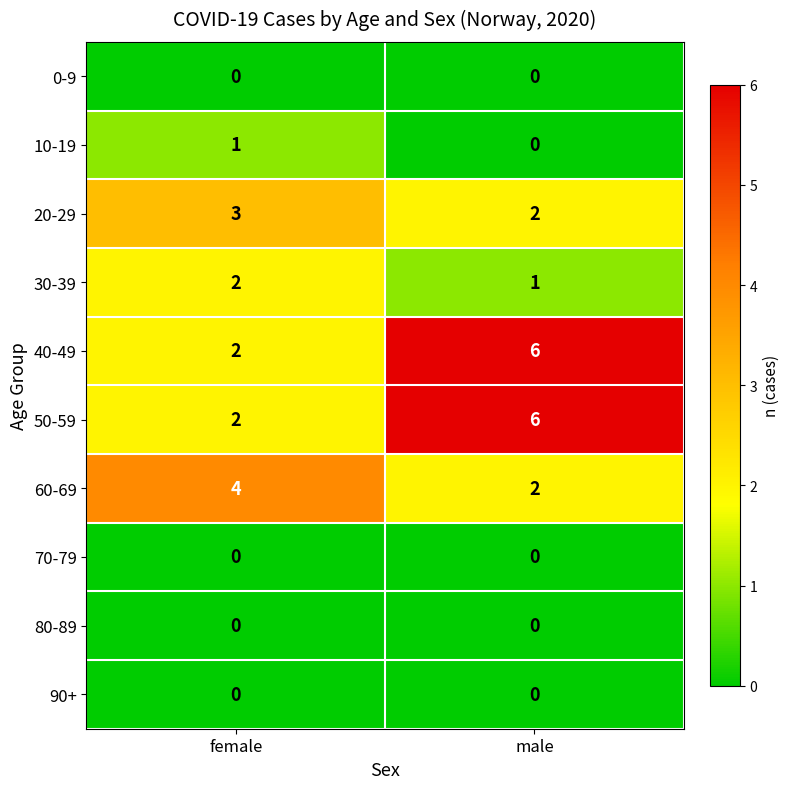

Which label corresponds to the largest value in the chart?

male